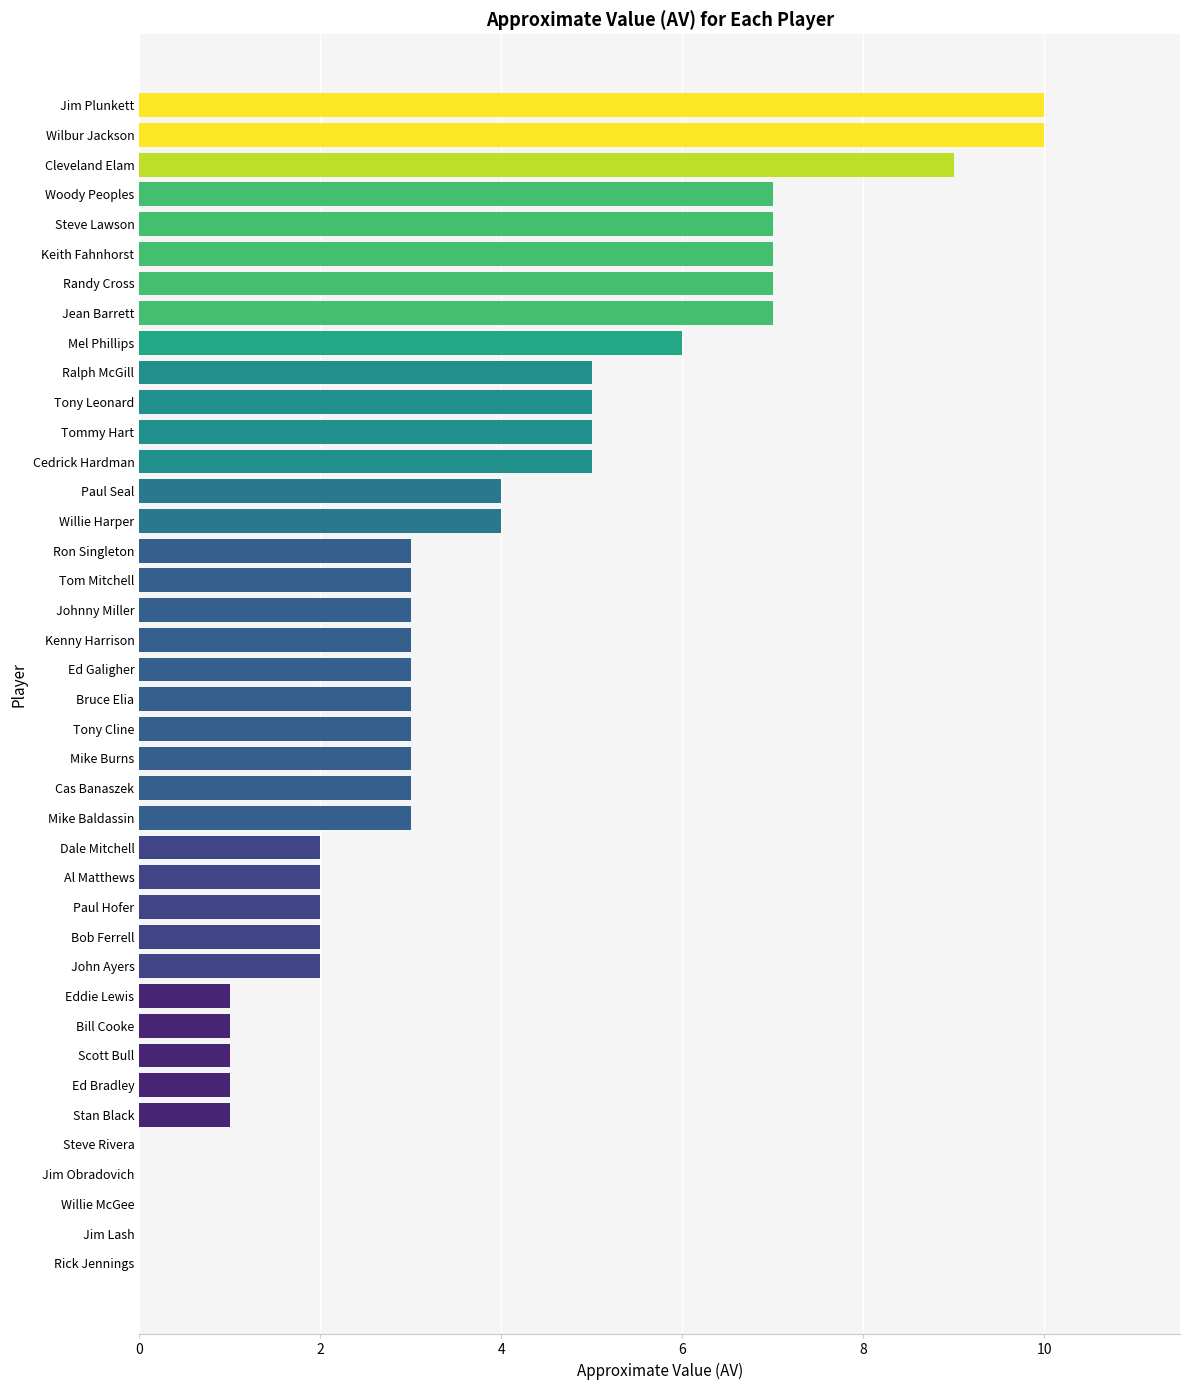

How many distinct data groups are displayed?

1